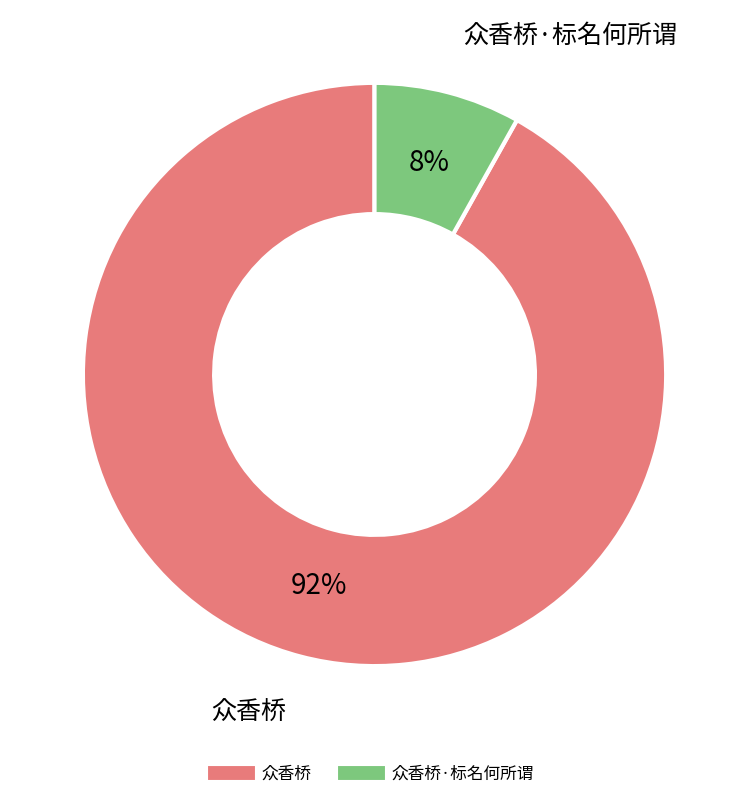

To the nearest percent, what is the difference between the largest and smallest slice percentages?

84%